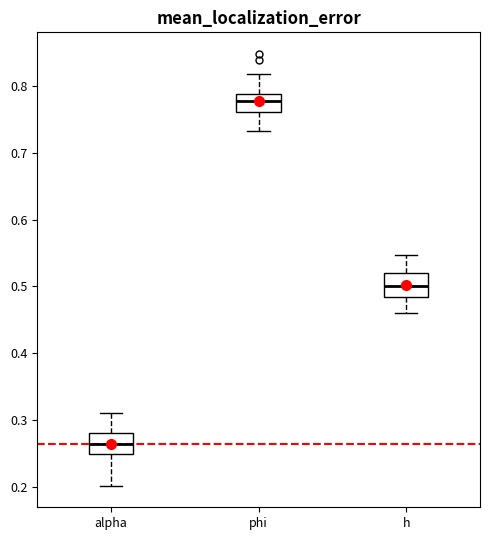

Reading left to right, read every box against the y-axis: the position of its median line, the range the box covers, and the ends of its whiskers. The values are not printed on the chart, so give them approximately, as read against the axis.

alpha: median 0.26, box 0.25 to 0.28, whiskers 0.20 to 0.31
phi: median 0.78, box 0.76 to 0.79, whiskers 0.73 to 0.82
h: median 0.50, box 0.48 to 0.52, whiskers 0.46 to 0.55